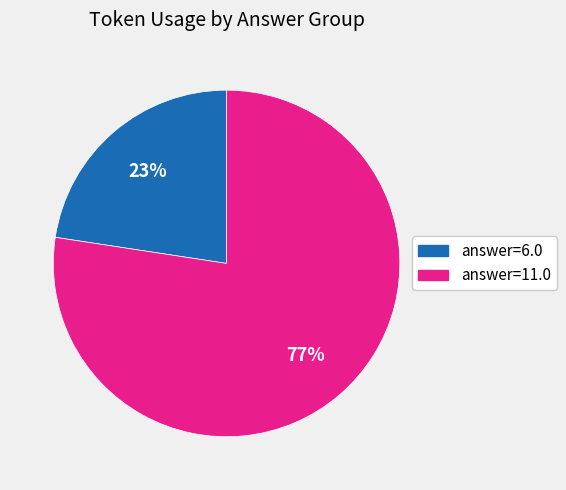

To the nearest percent, what is the average slice percentage?

50%